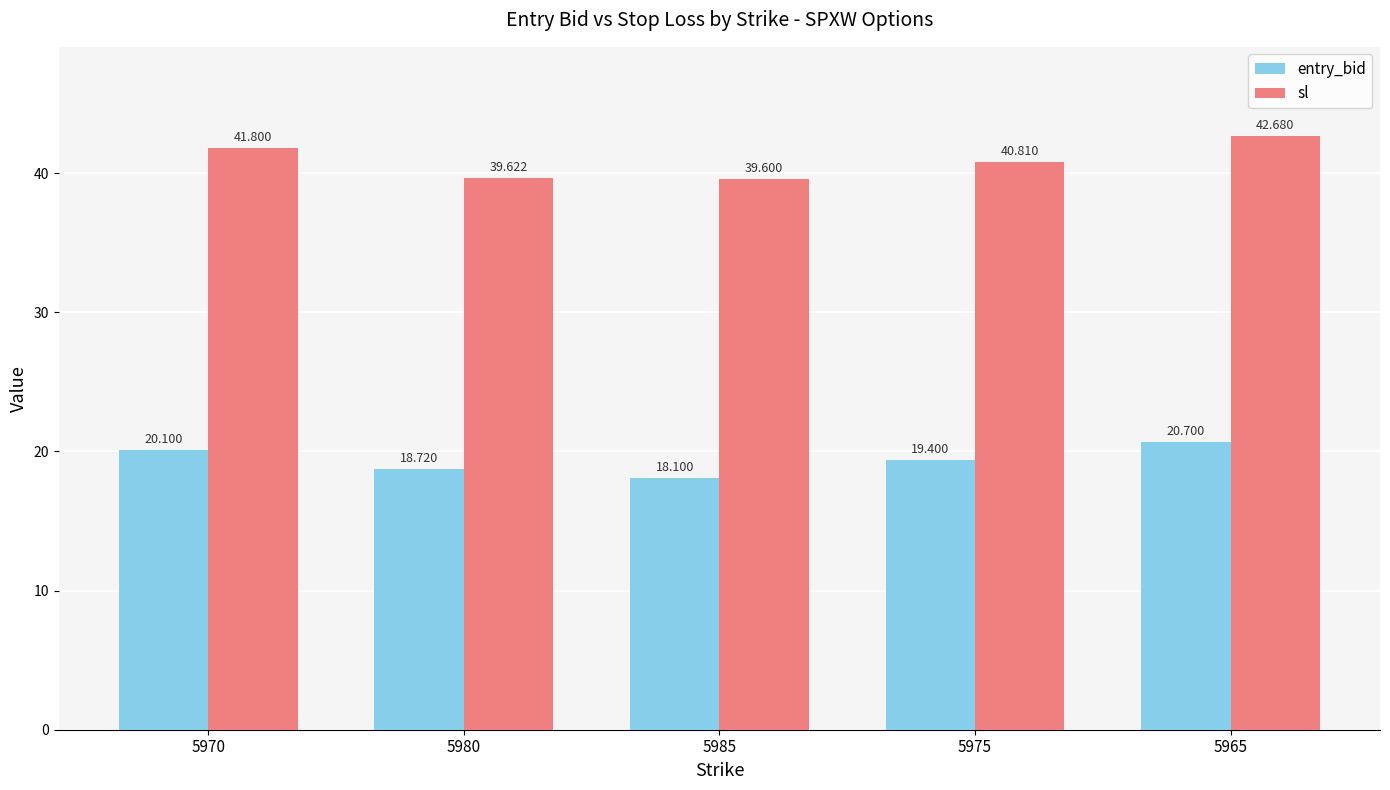

What is the label of the 4th bar from the left?

5975